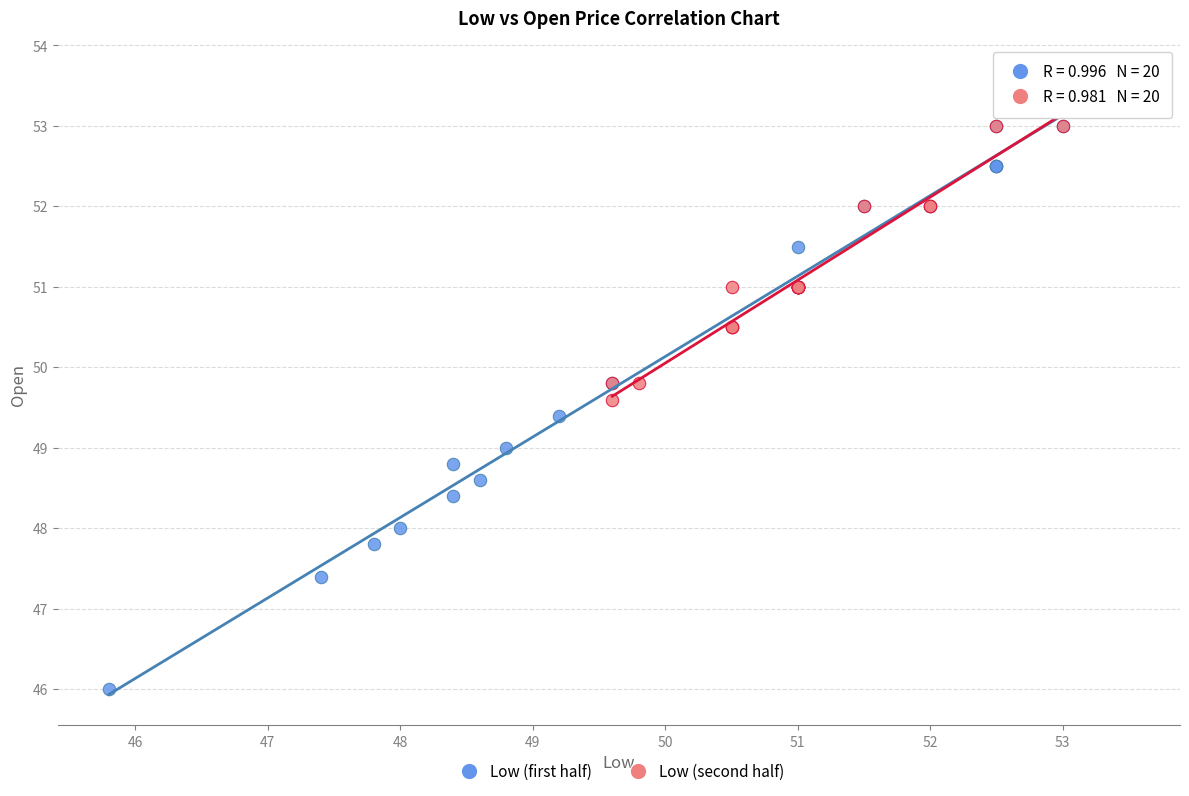

Which series reaches the maximum Y coordinate?

Low (first half)